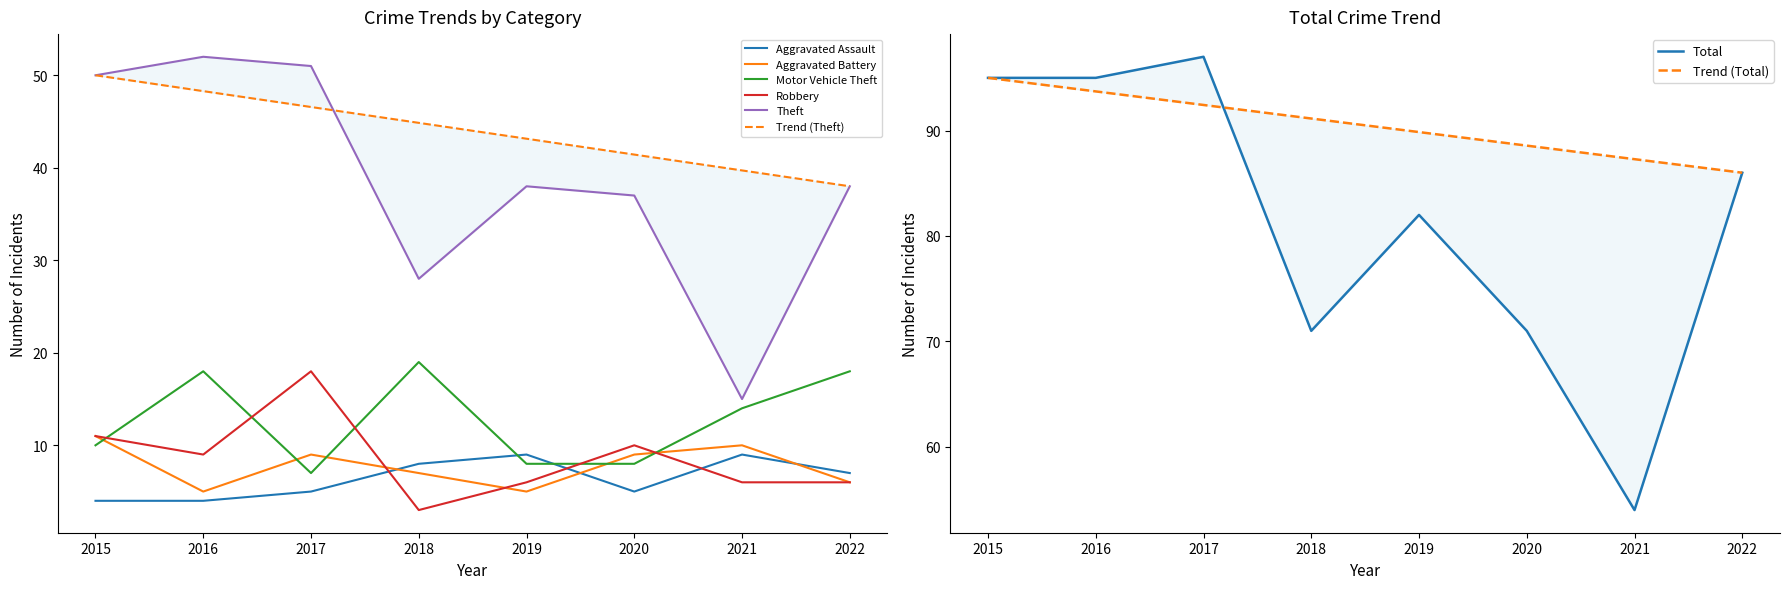

Reading right to left, list all the values displayed in this chart.

Aggravated Assault: 2022=7	2021=9	2020=5	2019=9	2018=8	2017=5	2016=4	2015=4
Aggravated Battery: 2022=6	2021=10	2020=9	2019=5	2018=7	2017=9	2016=5	2015=11
Motor Vehicle Theft: 2022=18	2021=14	2020=8	2019=8	2018=19	2017=7	2016=18	2015=10
Robbery: 2022=6	2021=6	2020=10	2019=6	2018=3	2017=18	2016=9	2015=11
Theft: 2022=38	2021=15	2020=37	2019=38	2018=28	2017=51	2016=52	2015=50
Total: 2022=86	2021=54	2020=71	2019=82	2018=71	2017=97	2016=95	2015=95